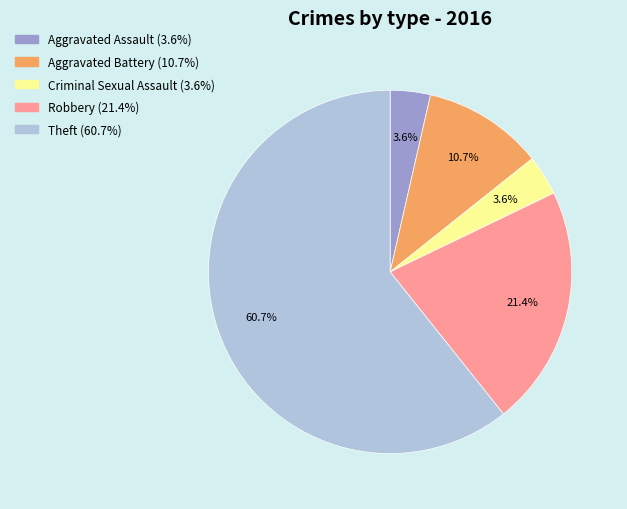

Which category accounts for the majority?

Theft